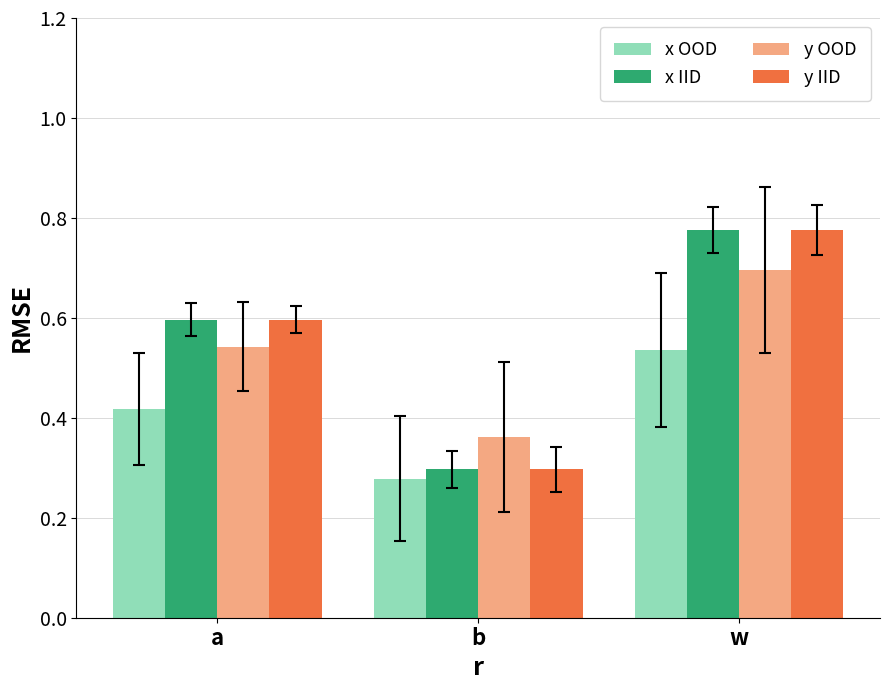

At which category is the sum across all series the highest?

w